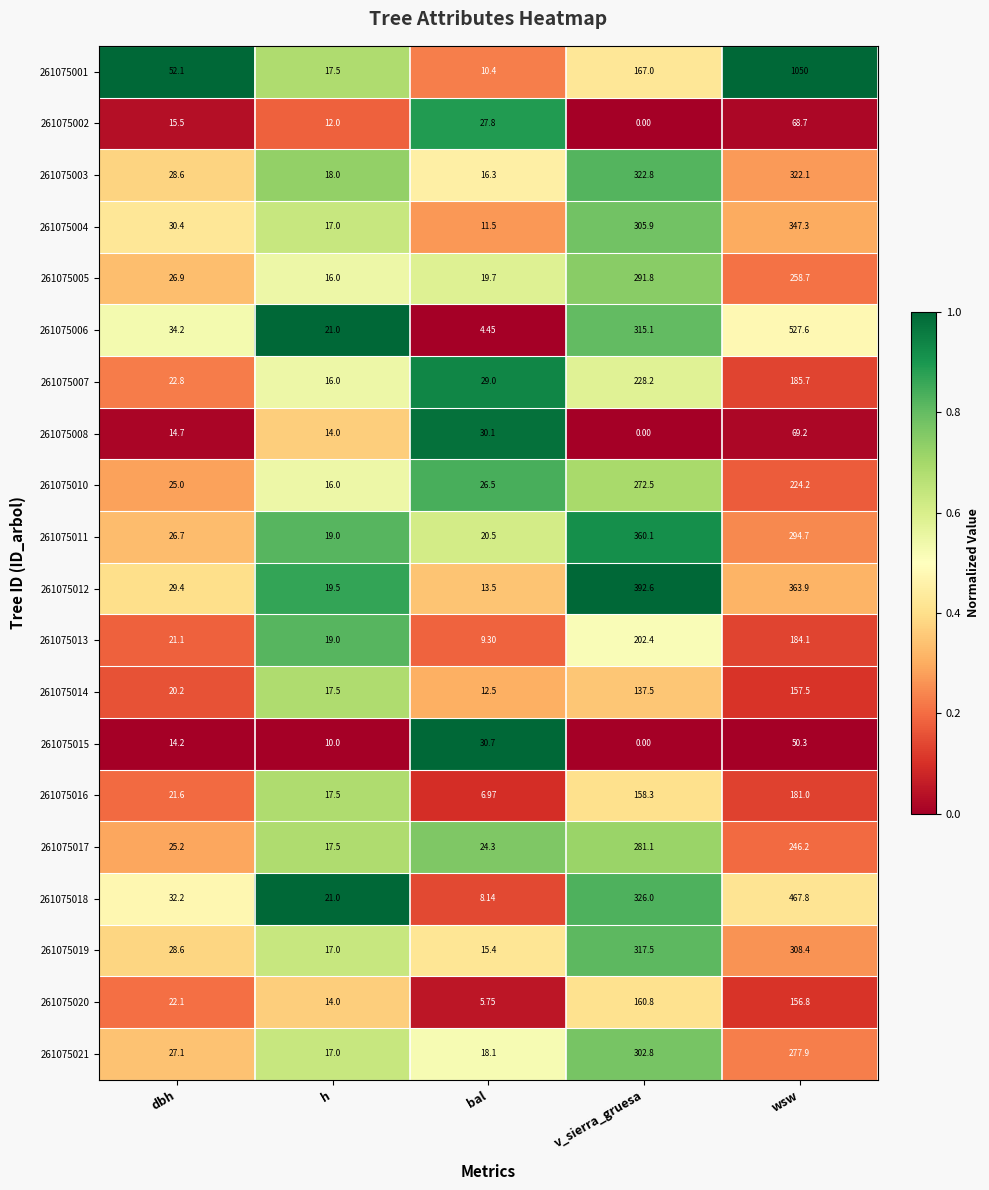

List the labels in order of 261075008 value, largest first.

wsw, bal, dbh, h, v_sierra_gruesa